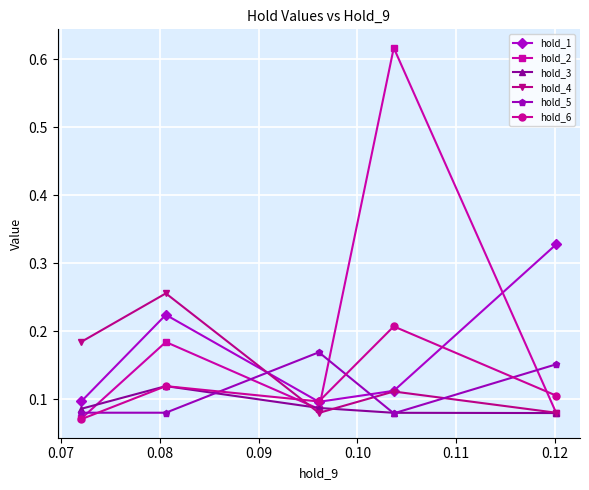

Count the hold_4 values in the range 0 to 1.

5